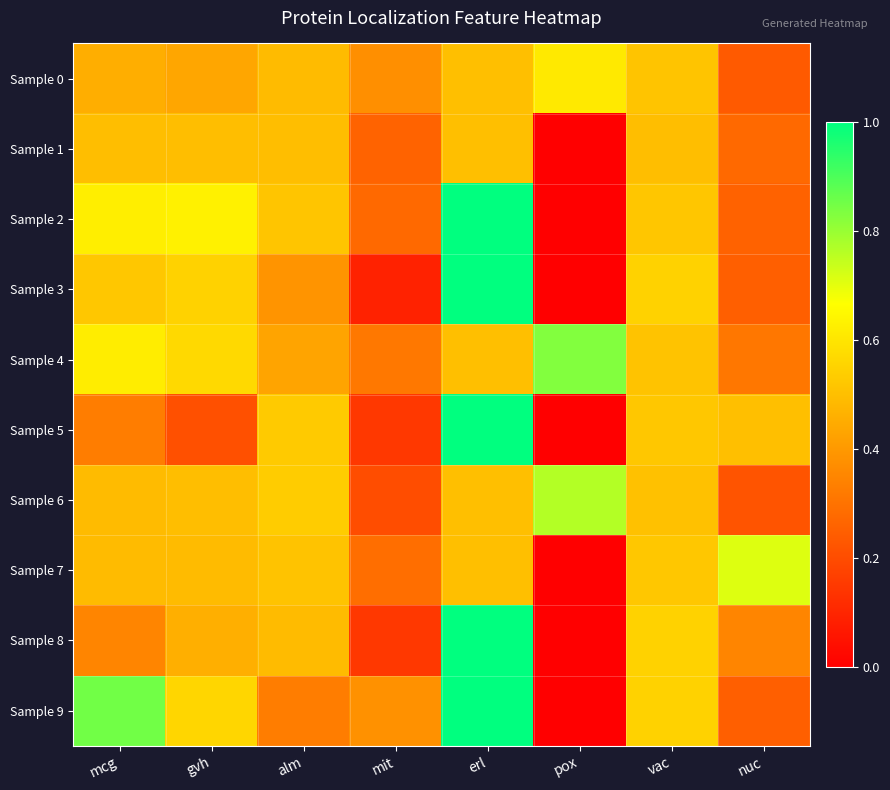

Which series has the widest spread of values?

Sample 2